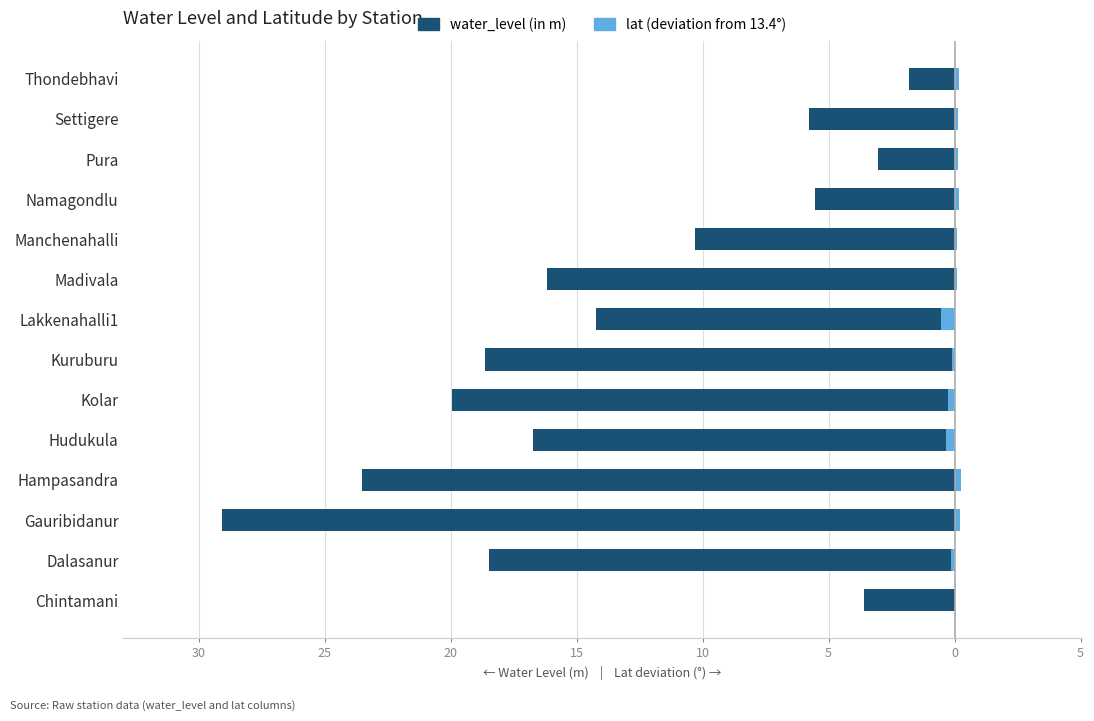

Reading left to right, list all the values displayed in this chart.

water_level (in m): -3.6	-18.5	-29.1	-23.5	-16.7	-19.9	-18.6	-14.2	-16.2	-10.3	-5.5	-3.0	-5.8	-1.8
lat (deviation from 13.4): 0.0	-0.1	0.2	0.3	-0.3	-0.3	-0.1	-0.5	0.1	0.1	0.2	0.1	0.2	0.2